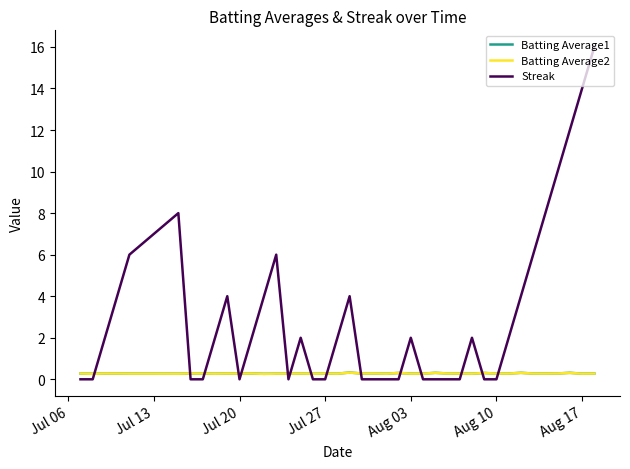

What is the greatest value displayed?

16.0